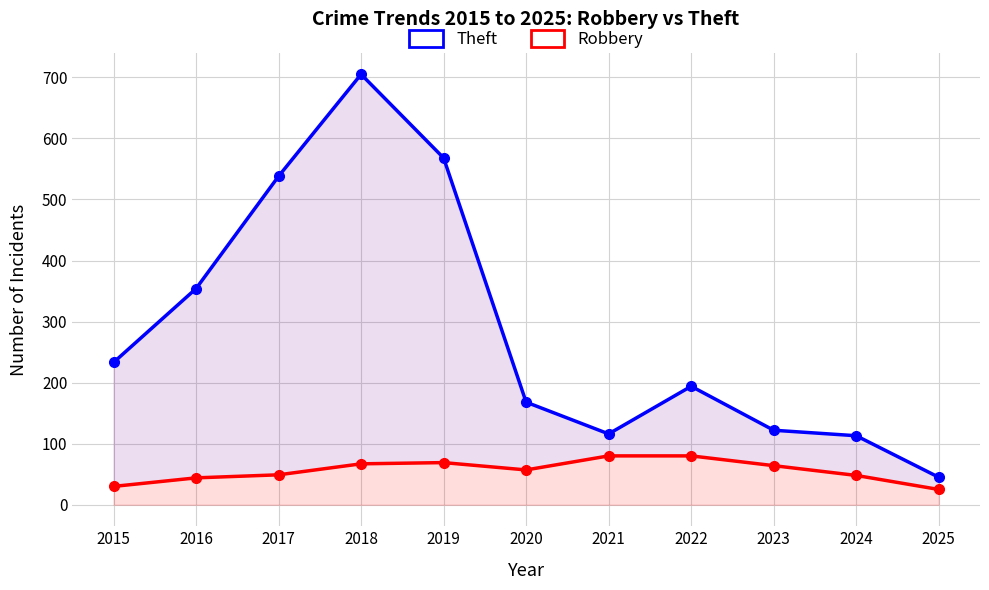

Between 2020 and 2025, which is larger?

2020